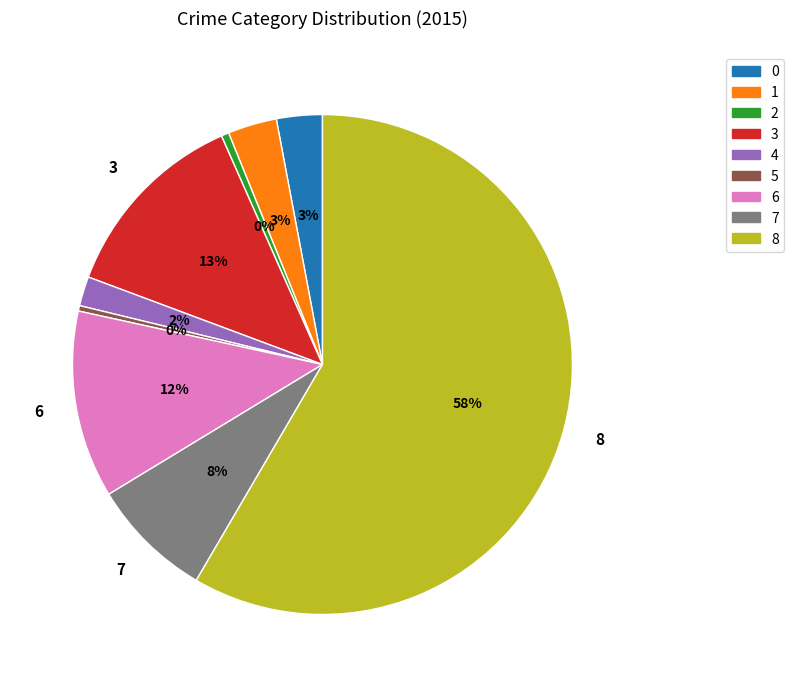

Is there a majority slice in this chart?

Yes